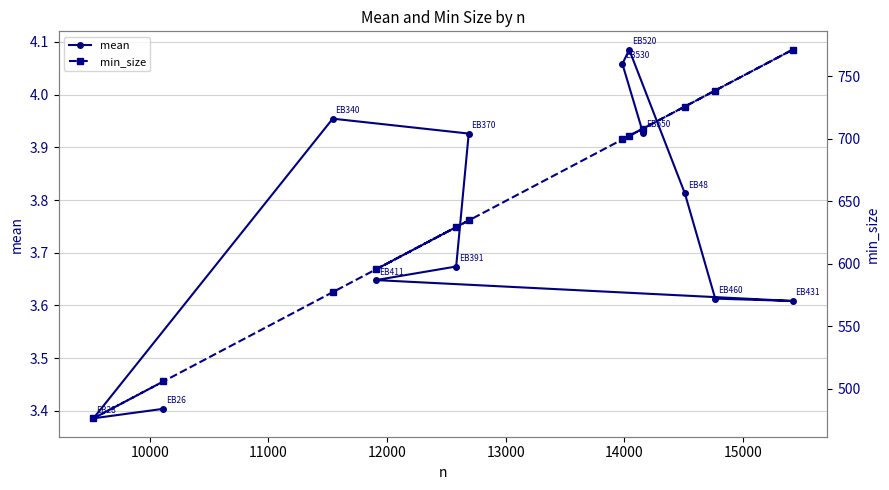

List the series in order of their peak value, highest first.

min_size, mean